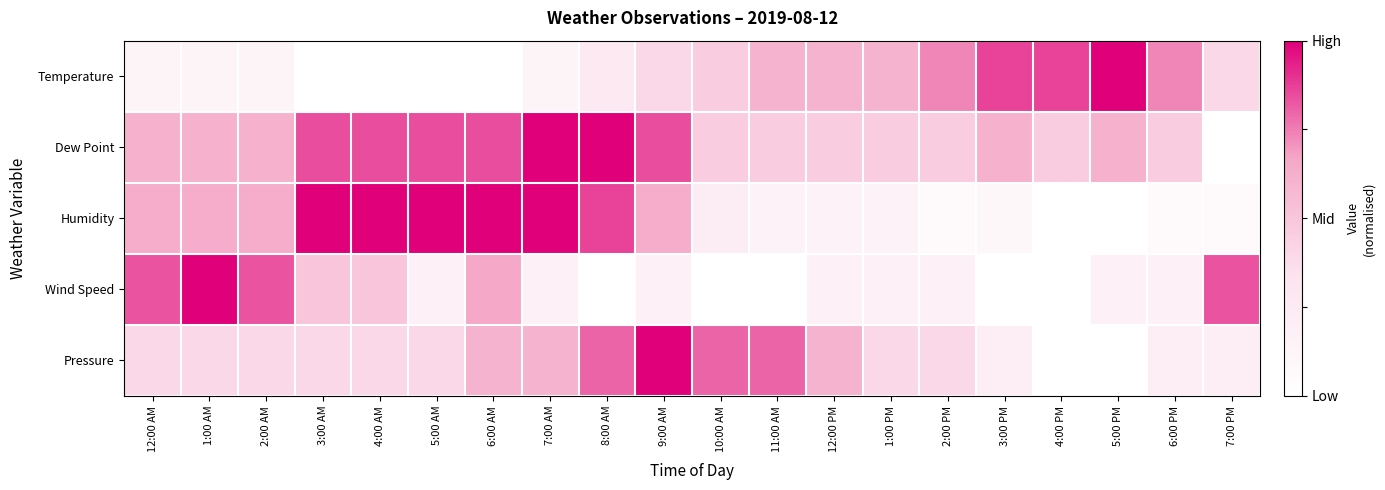

What is the spread (max minus min) of values at 1:00 PM?

0.4